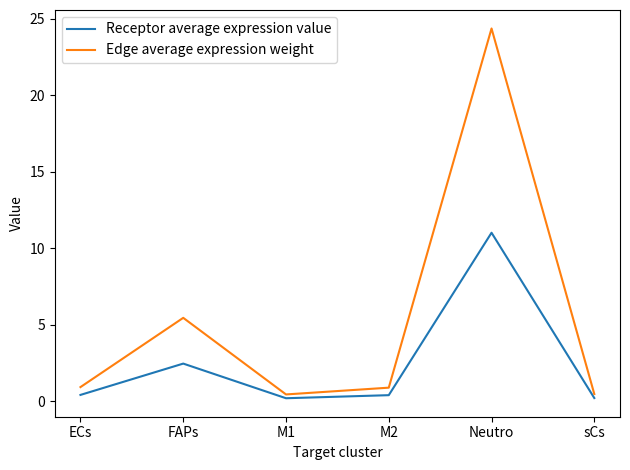

Reading left to right, list all the values displayed in this chart.

Receptor average expression value: ECs=0.4	FAPs=2.5	M1=0.2	M2=0.4	Neutro=11.0	sCs=0.2
Edge average expression weight: ECs=0.9	FAPs=5.5	M1=0.5	M2=0.9	Neutro=24.4	sCs=0.5